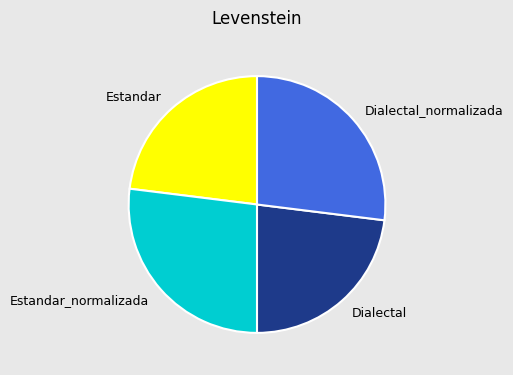

Combined, do Estandar and Dialectal account for over 50%?

No